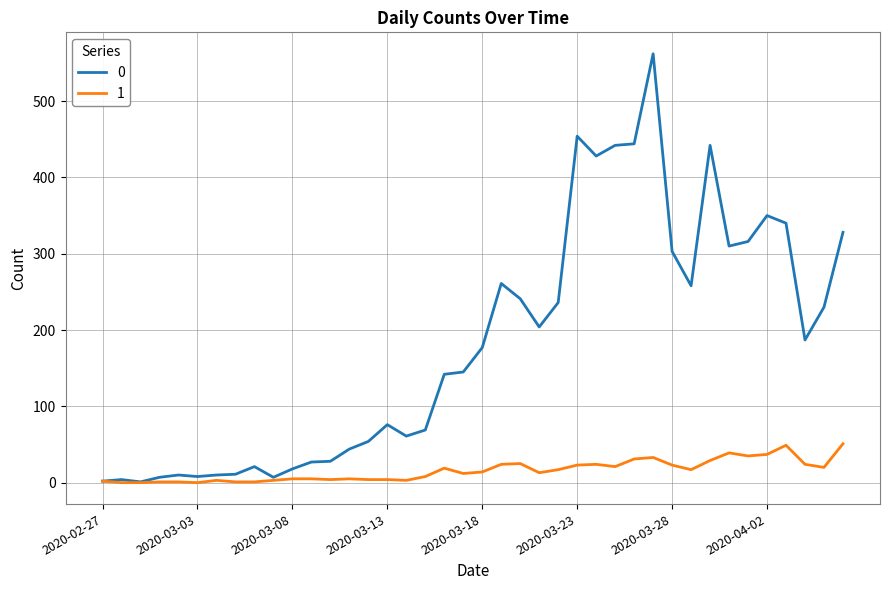

What are all the series names shown in the legend?

0, 1